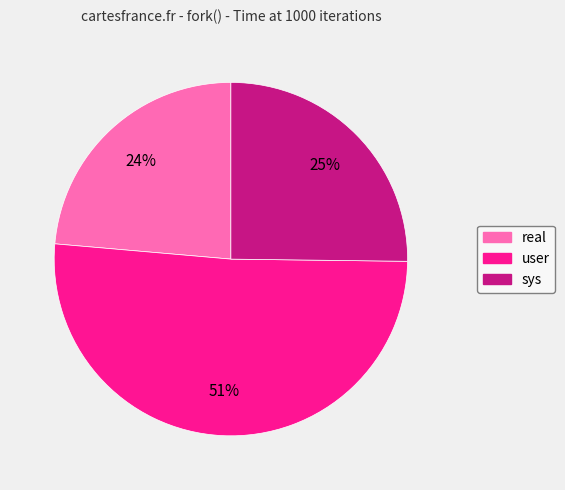

Is there any slice that represents more than half of the pie?

Yes